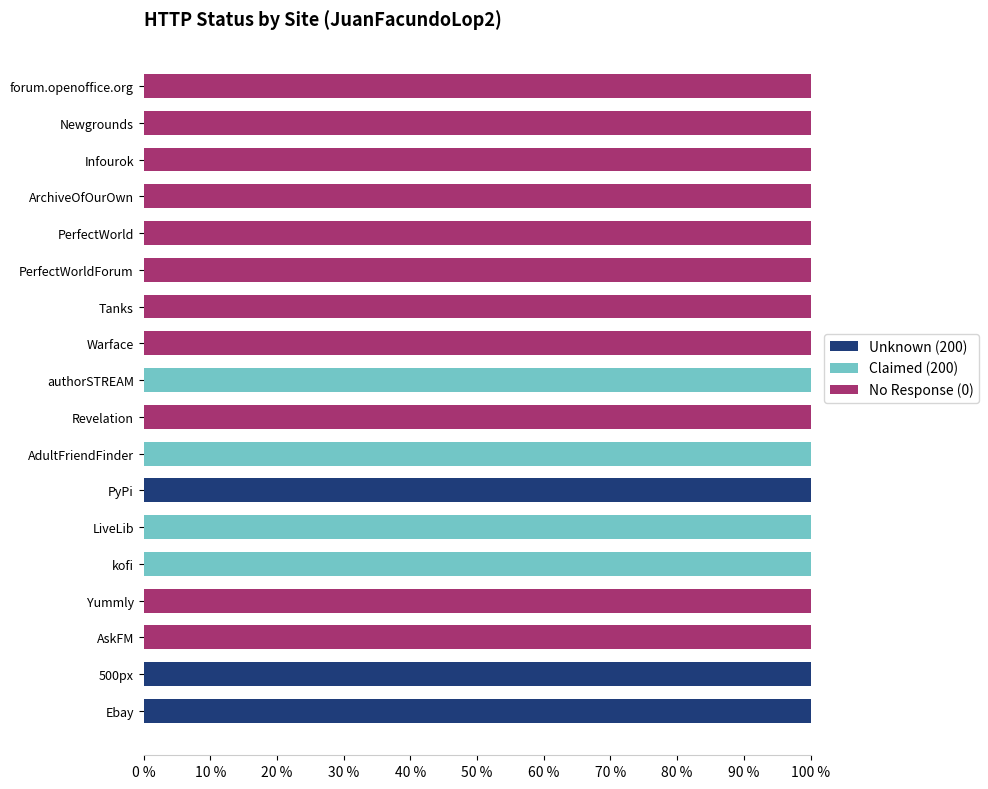

What is the total value across all series at Yummly?

100